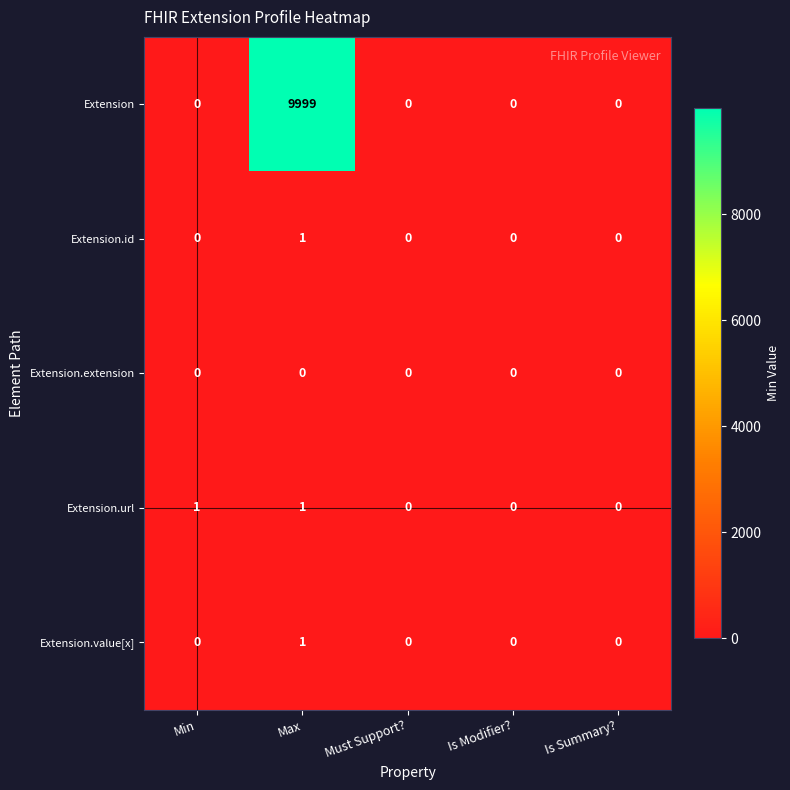

Which series has the widest spread of values?

Extension